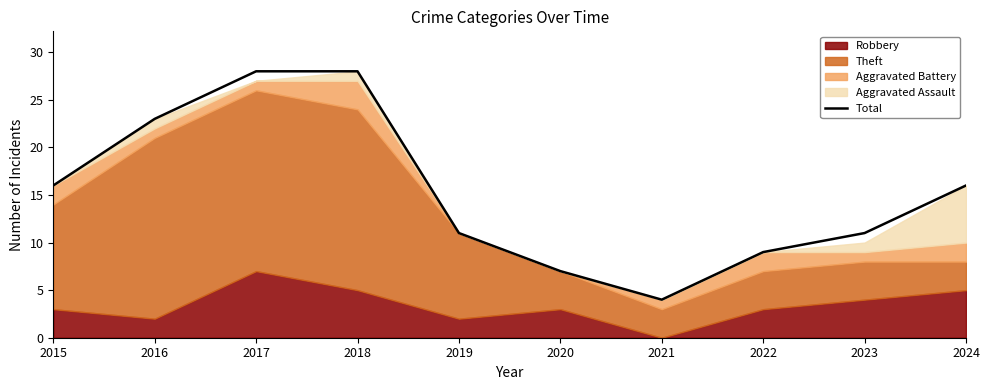

What is the value of the 3rd point from the left?

28